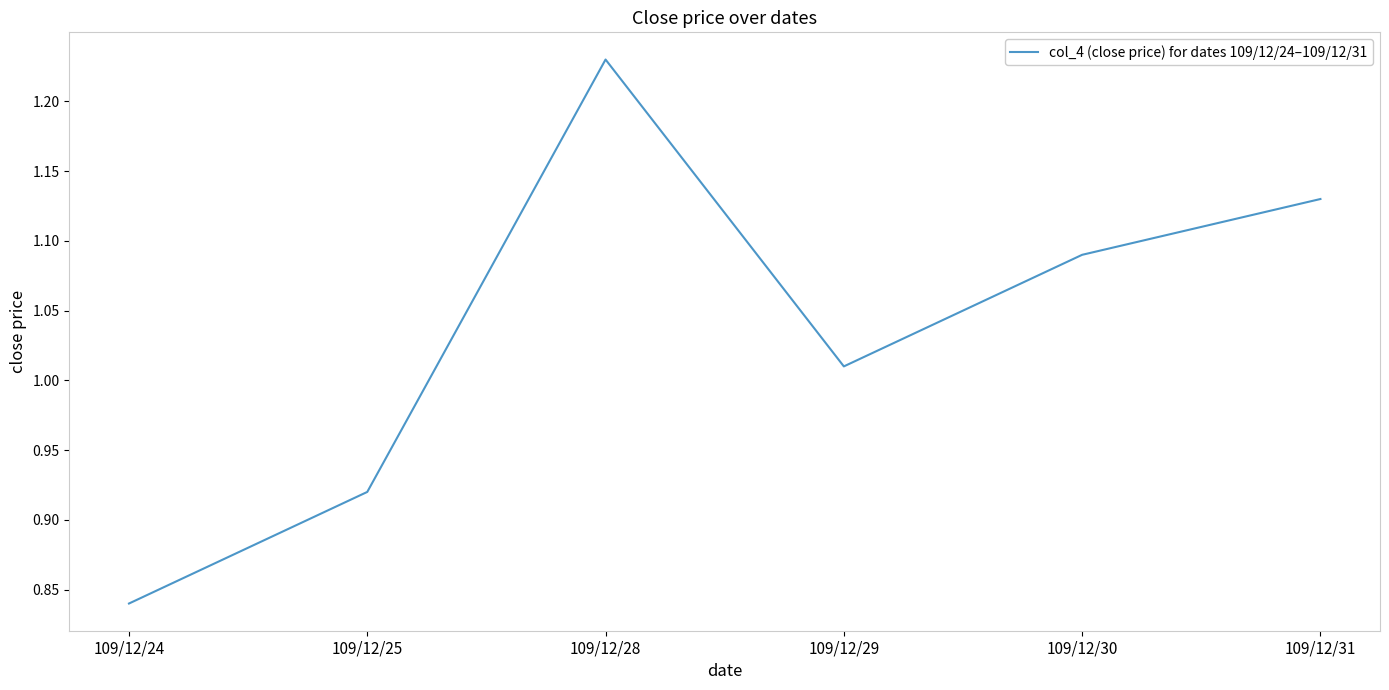

Which label corresponds to the smallest value in the chart?

109/12/24